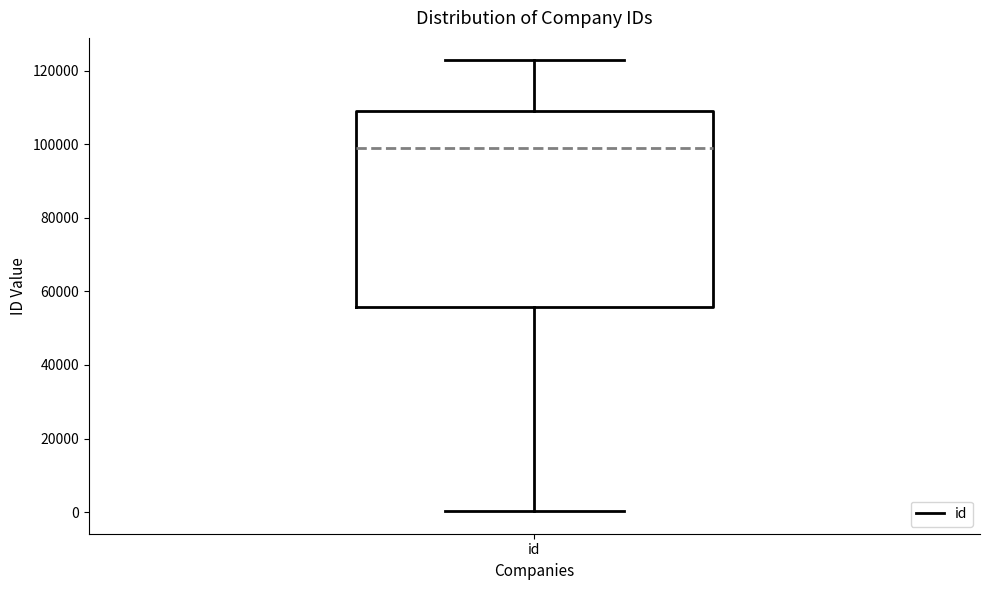

Transcribe this box plot: give where the median line is, the range the box spans, and where the two whiskers end, as read against the y-axis. The values are not printed on the chart, so give them approximately, as read against the axis.

median 98000, box 56000 to 110000, whiskers 0 to 122000